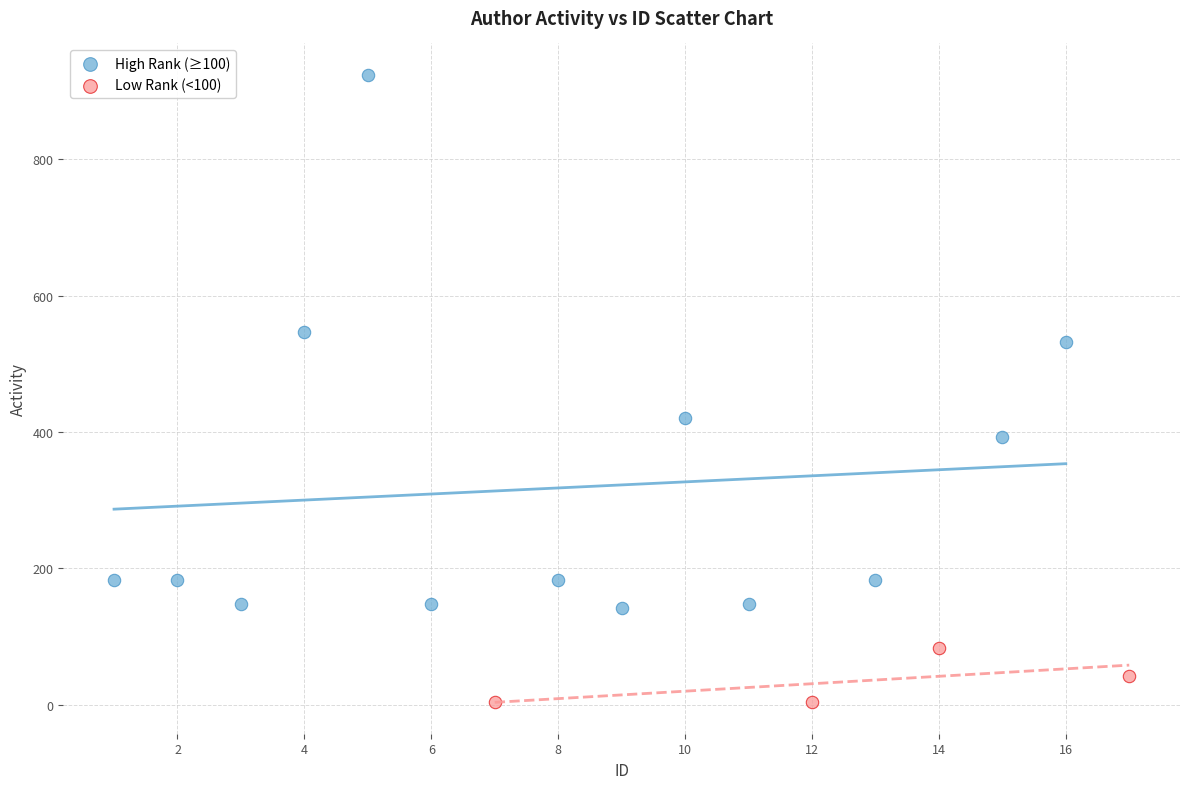

Which series reaches the minimum Y coordinate?

Low Rank (<100)